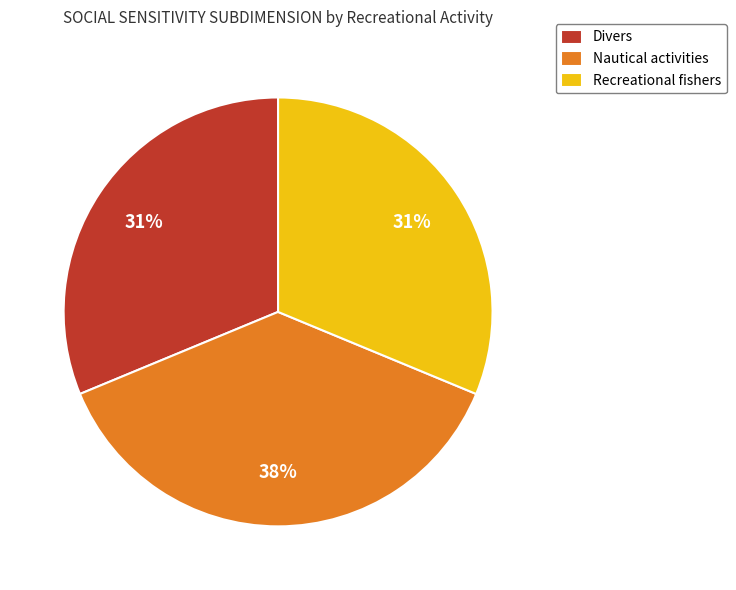

The Recreational fishers slice represents 46% of the pie. True or false?

False